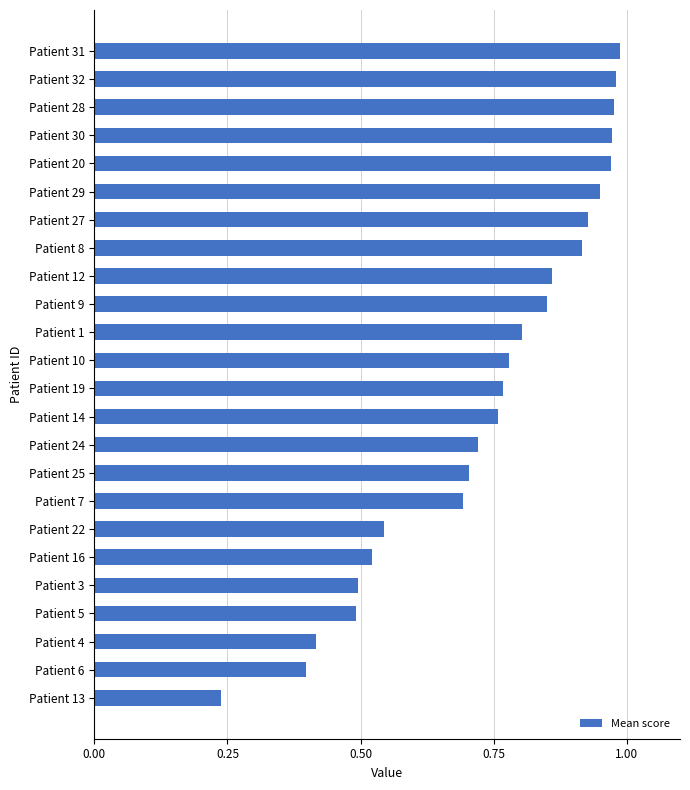

What is the sum of the values at Patient 27 and Patient 10?

1.7